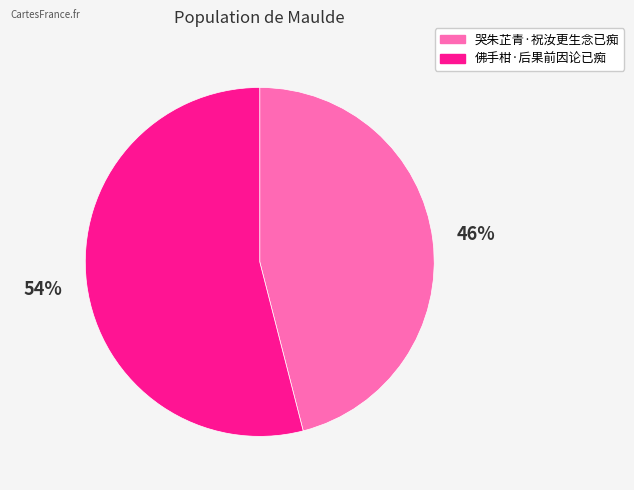

Which category has the biggest portion of the pie?

佛手柑·后果前因论已痴